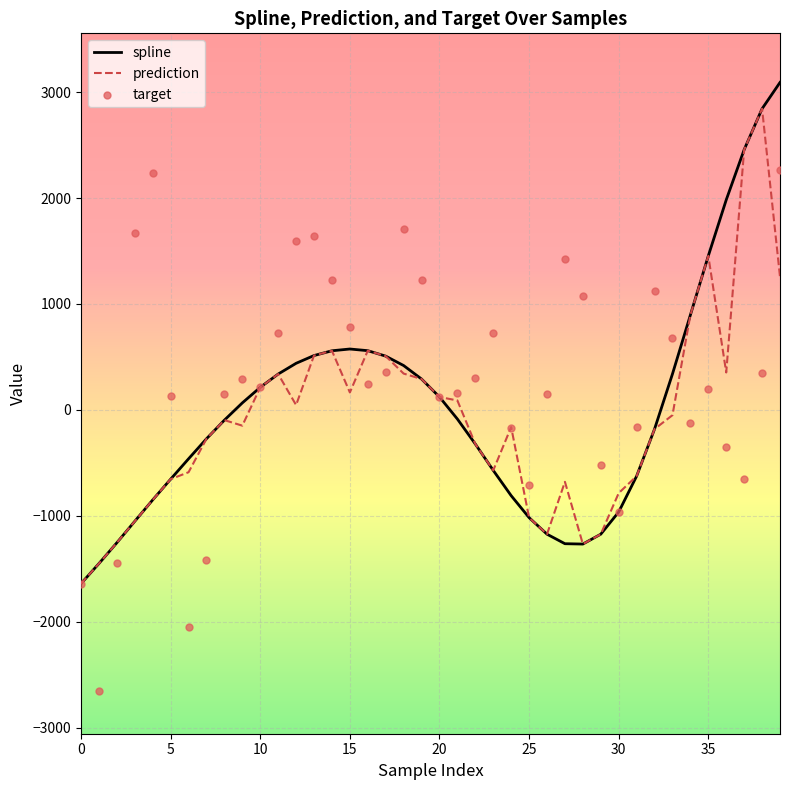

What are all the series names shown in the legend?

spline, prediction, target